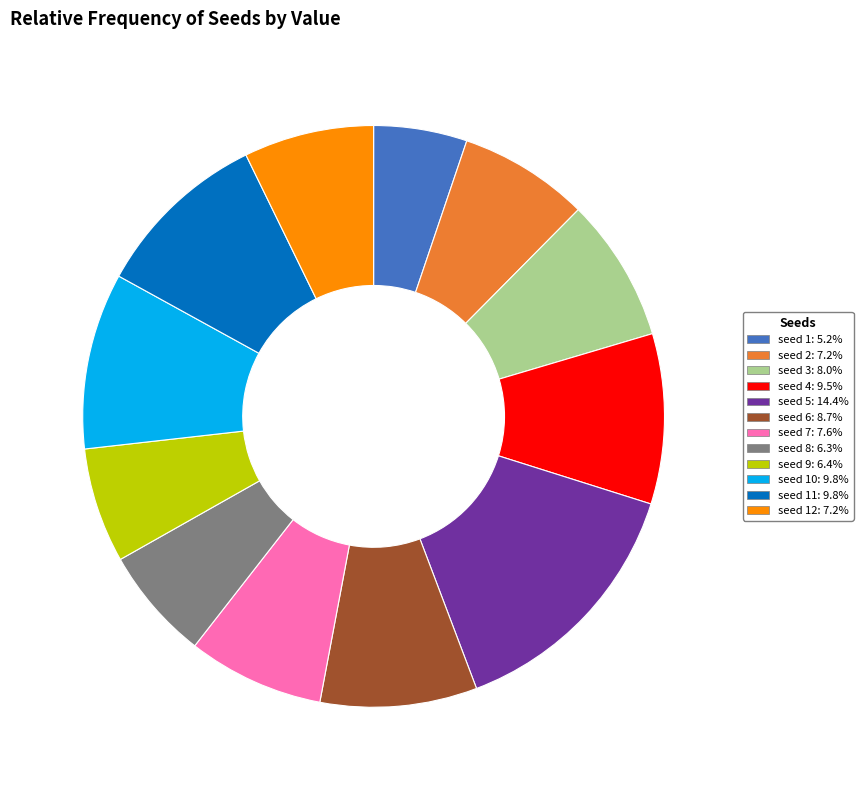

Approximately how many times larger is the value at seed 12: 7.2% compared to seed 11: 9.8%?

0.7